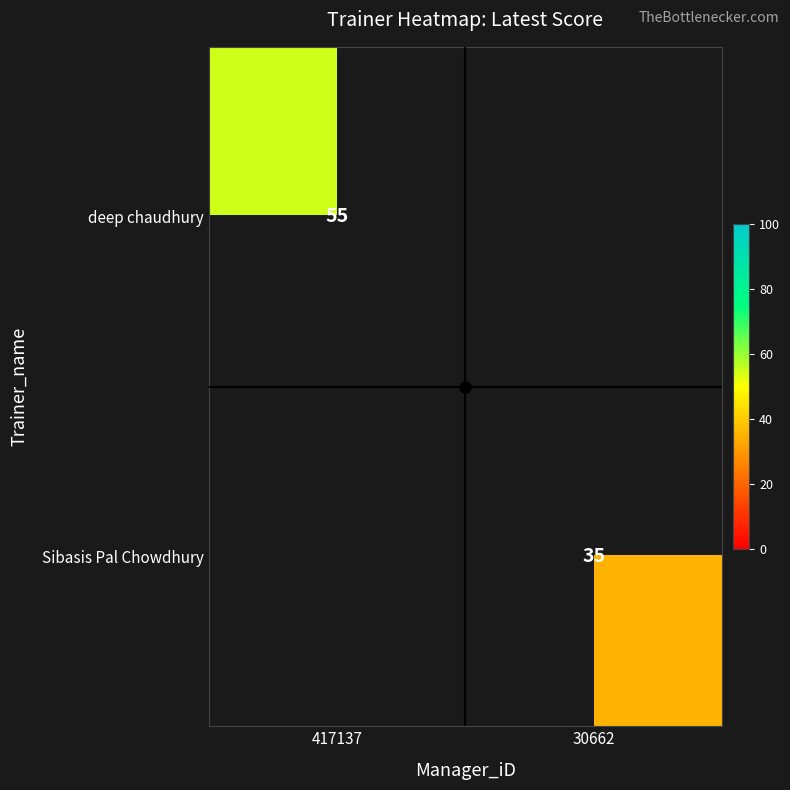

Is it true that Sibasis Pal Chowdhury equals 11.0 at 30662?

False